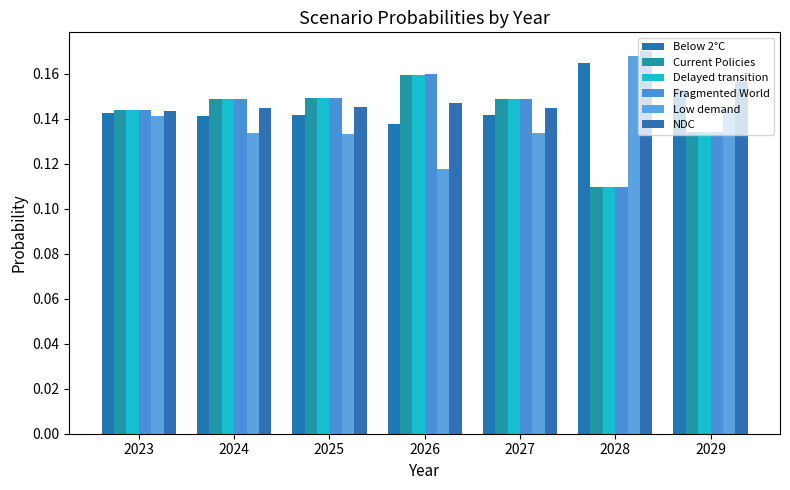

Between 2026 and 2028, which series saw the biggest shift?

Low demand